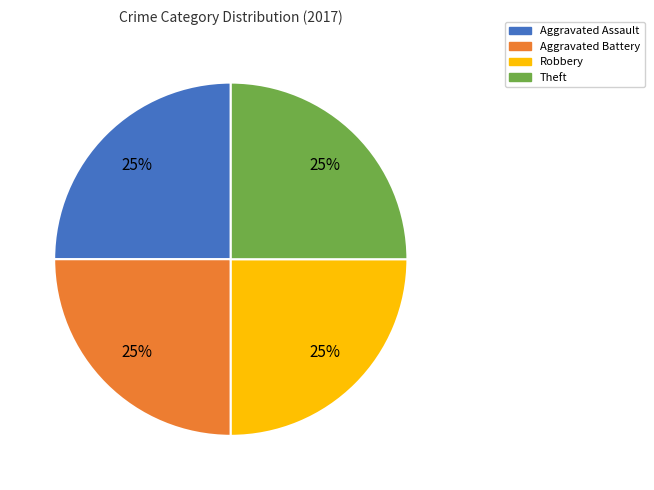

Is it true that Theft is 25% of the pie?

True